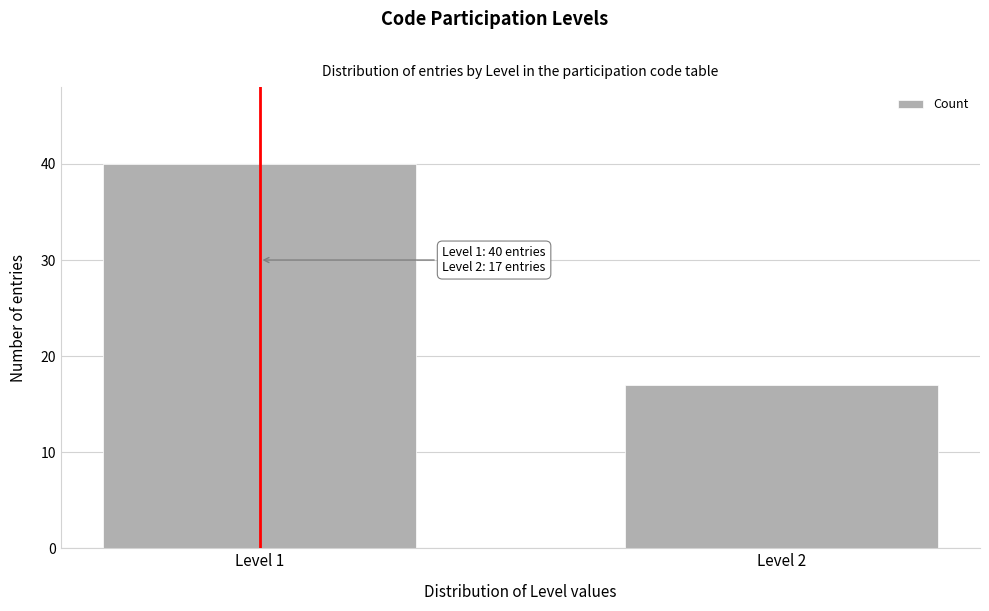

Reading left to right, what are all the values shown in this chart?

40	17